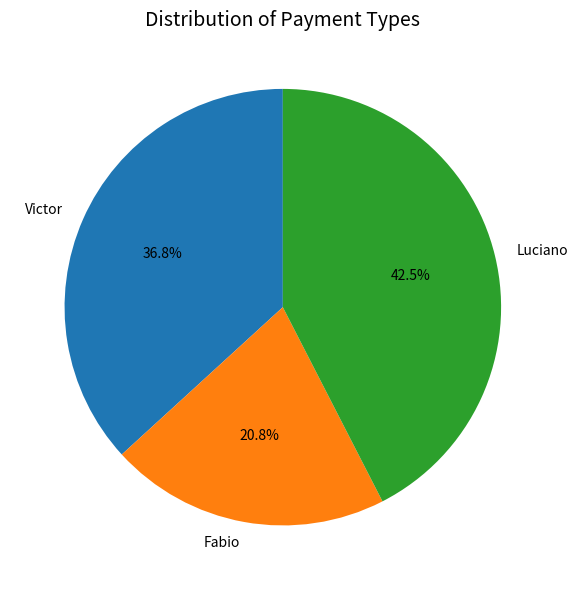

To the nearest percent, what is the average slice percentage?

33%